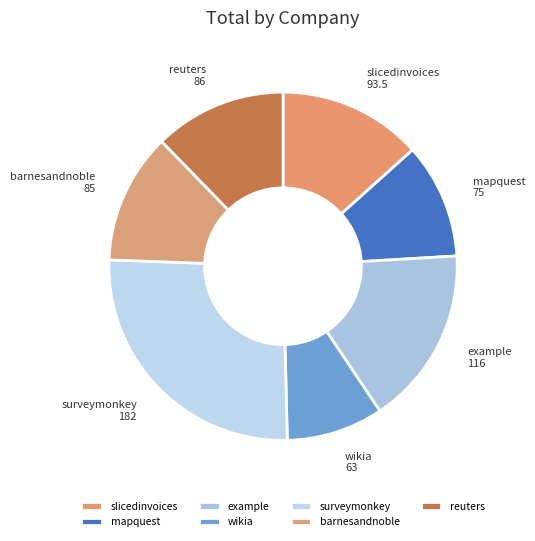

Which has a higher value, surveymonkey or barnesandnoble?

surveymonkey